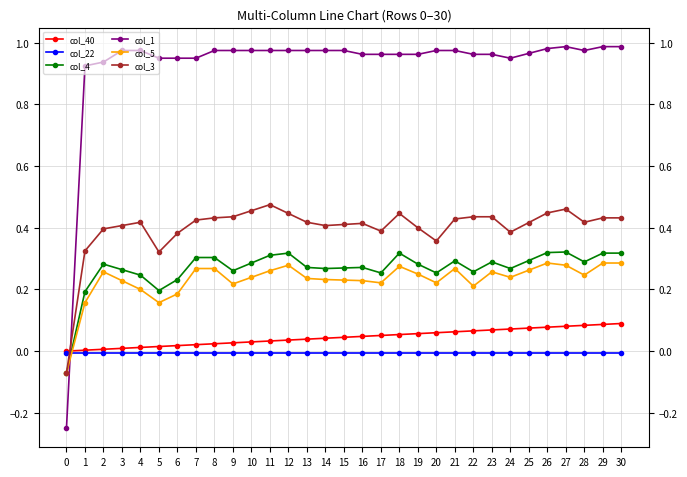

Reading left to right, extract all data points from this chart.

col_40: 0.0	0.0	0.0	0.0	0.0	0.0	0.0	0.0	0.0	0.0	0.0	0.0	0.0	0.0	0.0	0.0	0.0	0.1	0.1	0.1	0.1	0.1	0.1	0.1	0.1	0.1	0.1	0.1	0.1	0.1	0.1
col_22: -0.0	-0.0	-0.0	-0.0	-0.0	-0.0	-0.0	-0.0	-0.0	-0.0	-0.0	-0.0	-0.0	-0.0	-0.0	-0.0	-0.0	-0.0	-0.0	-0.0	-0.0	-0.0	-0.0	-0.0	-0.0	-0.0	-0.0	-0.0	-0.0	-0.0	-0.0
col_4: -0.1	0.2	0.3	0.3	0.2	0.2	0.2	0.3	0.3	0.3	0.3	0.3	0.3	0.3	0.3	0.3	0.3	0.3	0.3	0.3	0.3	0.3	0.3	0.3	0.3	0.3	0.3	0.3	0.3	0.3	0.3
col_1: -0.2	0.9	0.9	1.0	1.0	1.0	1.0	1.0	1.0	1.0	1.0	1.0	1.0	1.0	1.0	1.0	1.0	1.0	1.0	1.0	1.0	1.0	1.0	1.0	1.0	1.0	1.0	1.0	1.0	1.0	1.0
col_5: -0.1	0.2	0.3	0.2	0.2	0.2	0.2	0.3	0.3	0.2	0.2	0.3	0.3	0.2	0.2	0.2	0.2	0.2	0.3	0.2	0.2	0.3	0.2	0.3	0.2	0.3	0.3	0.3	0.2	0.3	0.3
col_3: -0.1	0.3	0.4	0.4	0.4	0.3	0.4	0.4	0.4	0.4	0.5	0.5	0.4	0.4	0.4	0.4	0.4	0.4	0.4	0.4	0.4	0.4	0.4	0.4	0.4	0.4	0.4	0.5	0.4	0.4	0.4